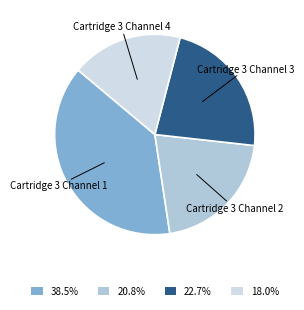

Which has a higher value, Cartridge 3 Channel 3 or Cartridge 3 Channel 4?

Cartridge 3 Channel 3